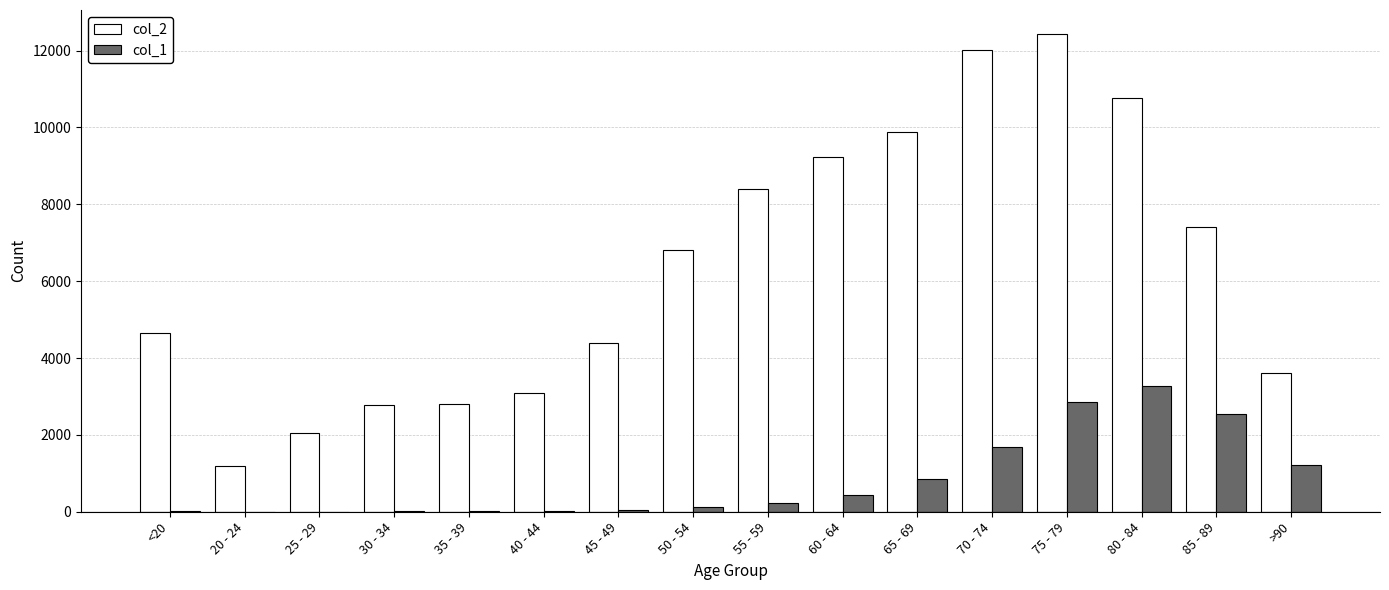

At which label is col_2 closest to 6812?

50 - 54